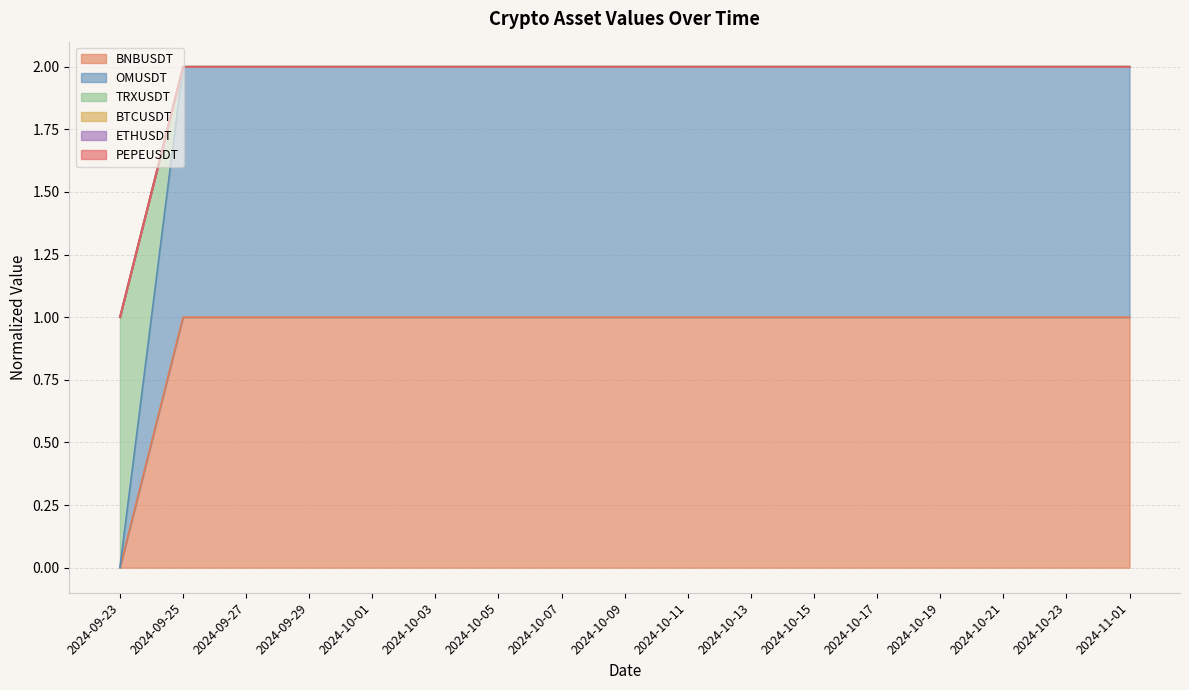

Does the chart display data point markers on the line(s)?

No